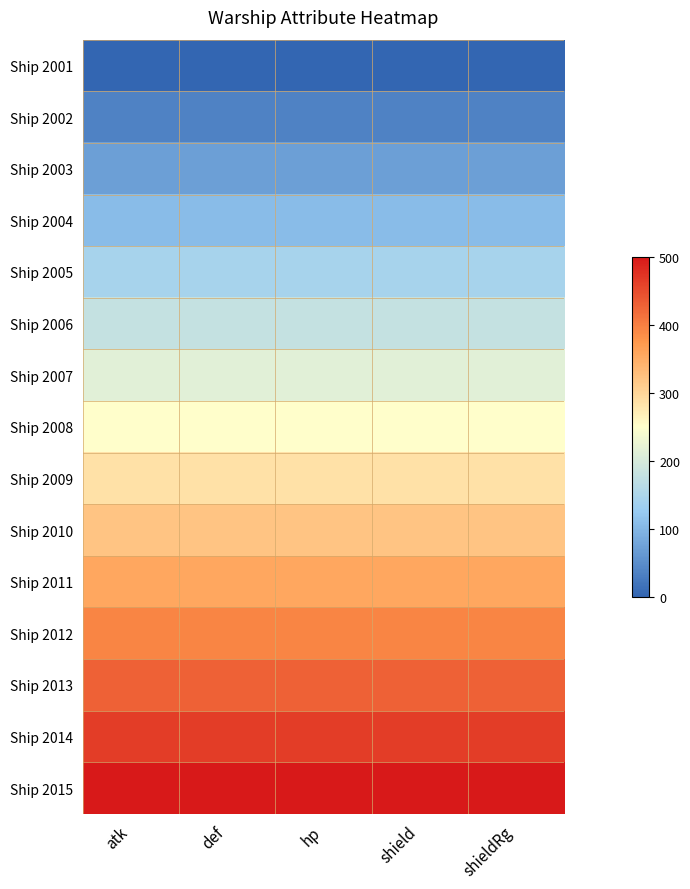

What is the total value across all series at shield?

3750.0